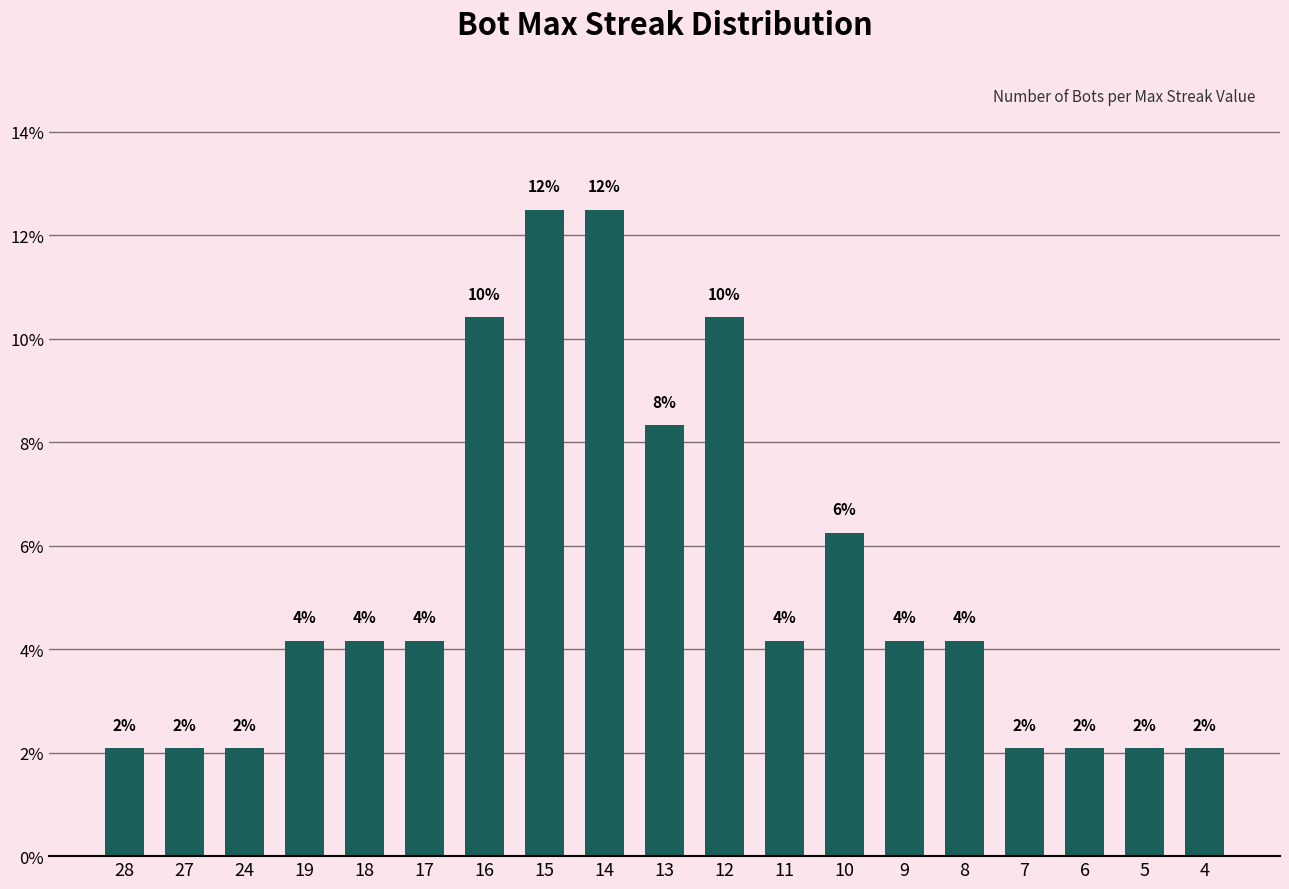

Reading left to right, transcribe all the data shown in this chart.

2.1	2.1	2.1	4.2	4.2	4.2	10.4	12.5	12.5	8.3	10.4	4.2	6.2	4.2	4.2	2.1	2.1	2.1	2.1